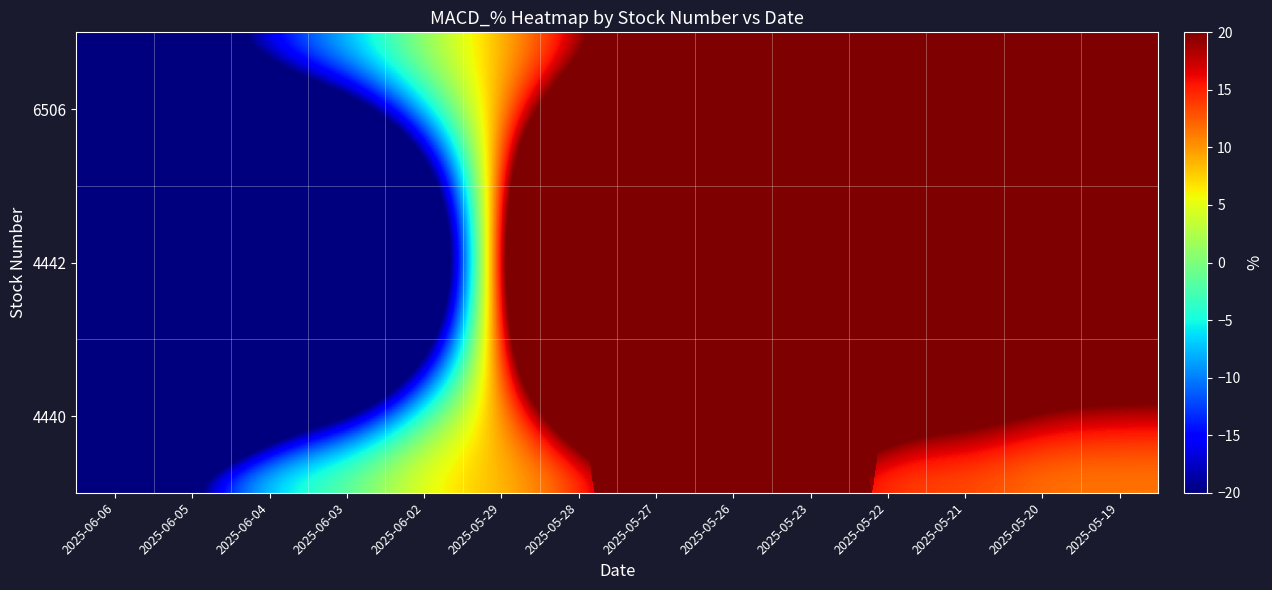

How many data points does each series have?

14